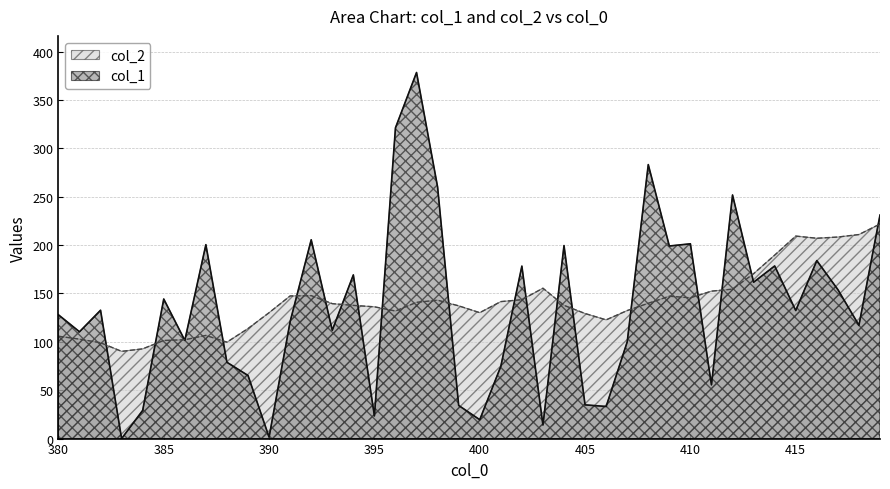

Which series has the largest range (max minus min)?

col_1